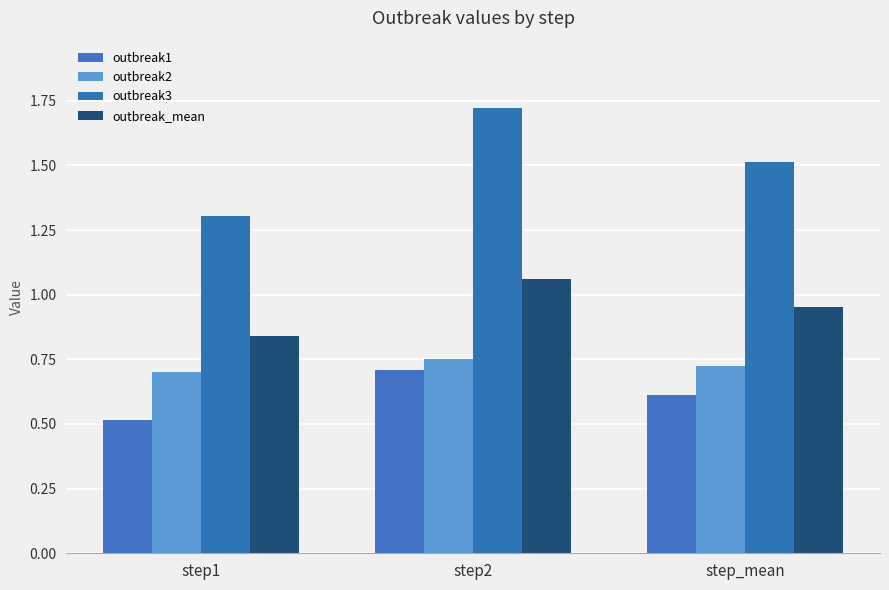

At which category does the chart reach its peak across all series?

step2